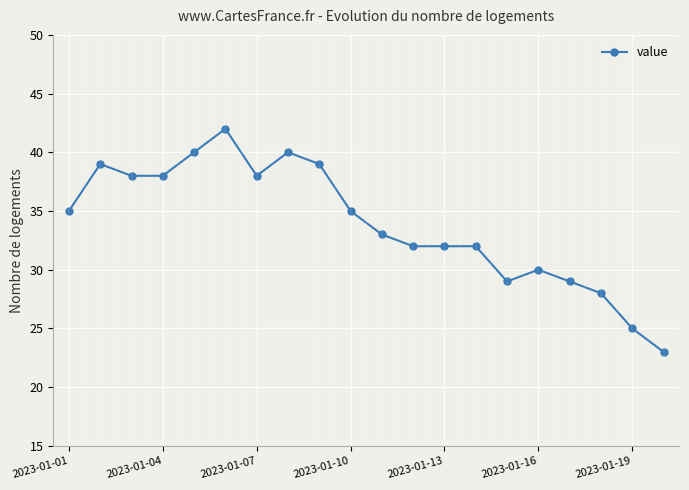

What is the maximum value shown in the chart?

42